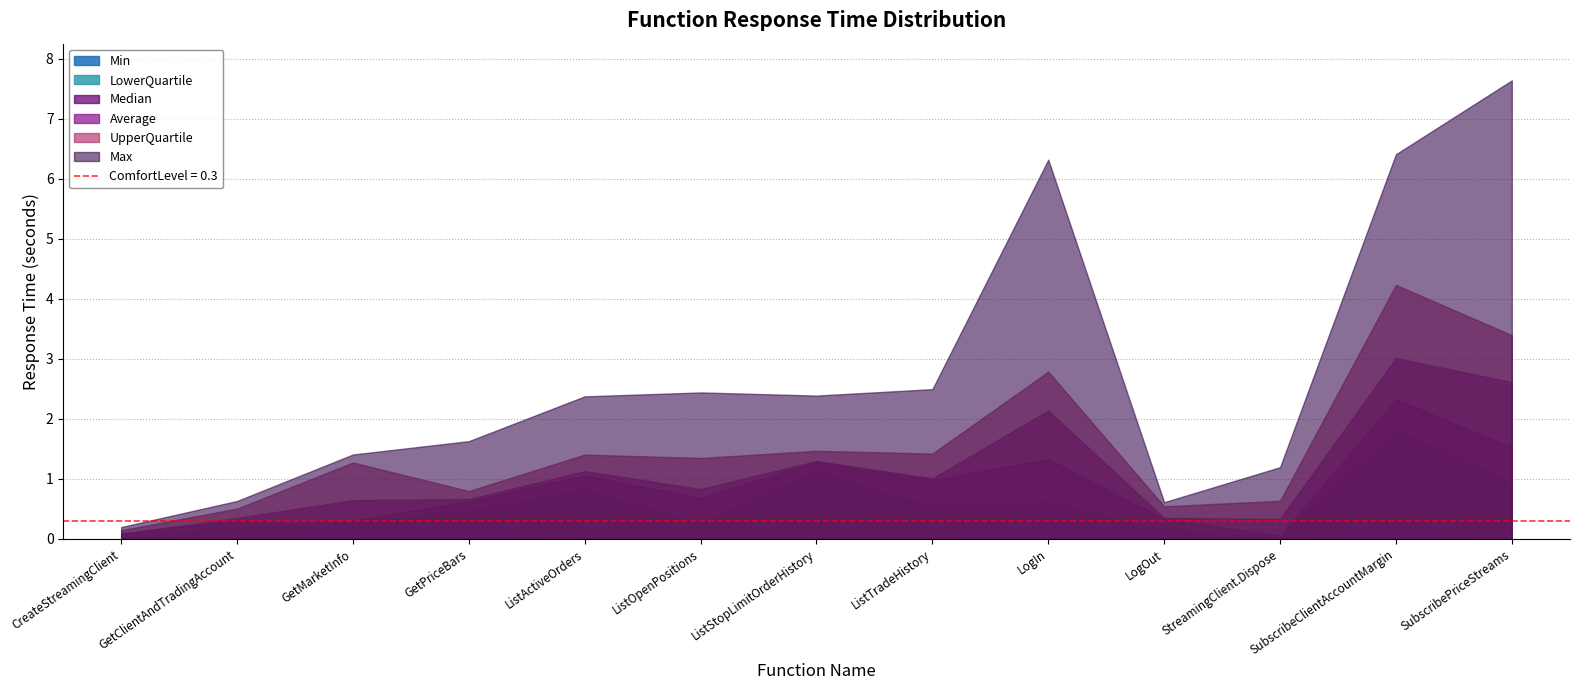

True or false: Median and LowerQuartile intersect in this chart.

False